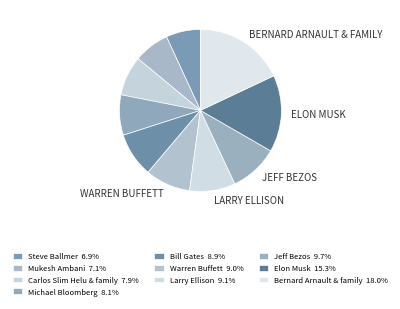

How many slices are in this pie chart?

10